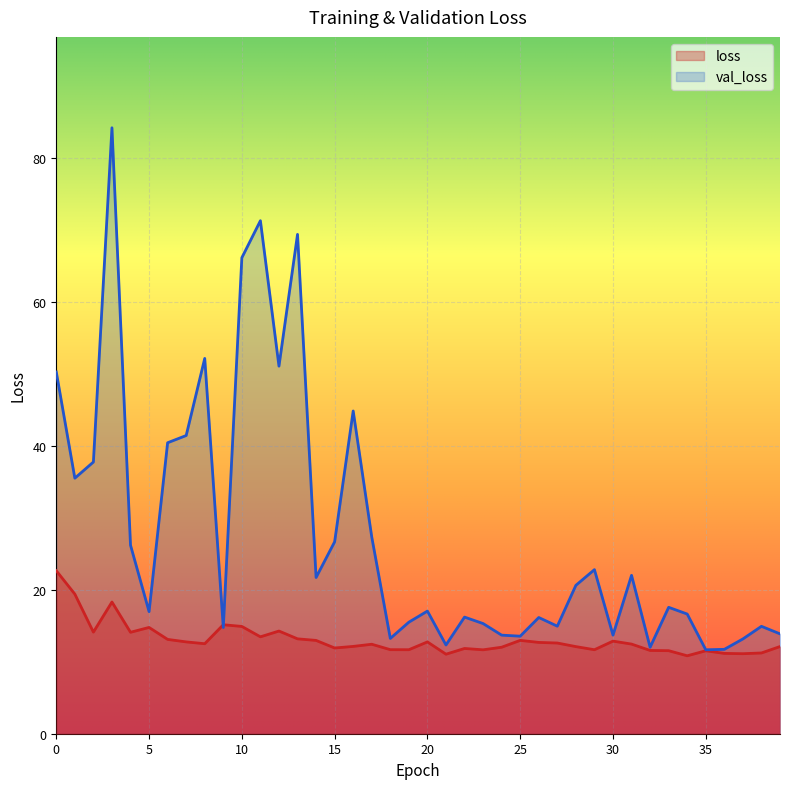

How many data points in val_loss are above 17?

21